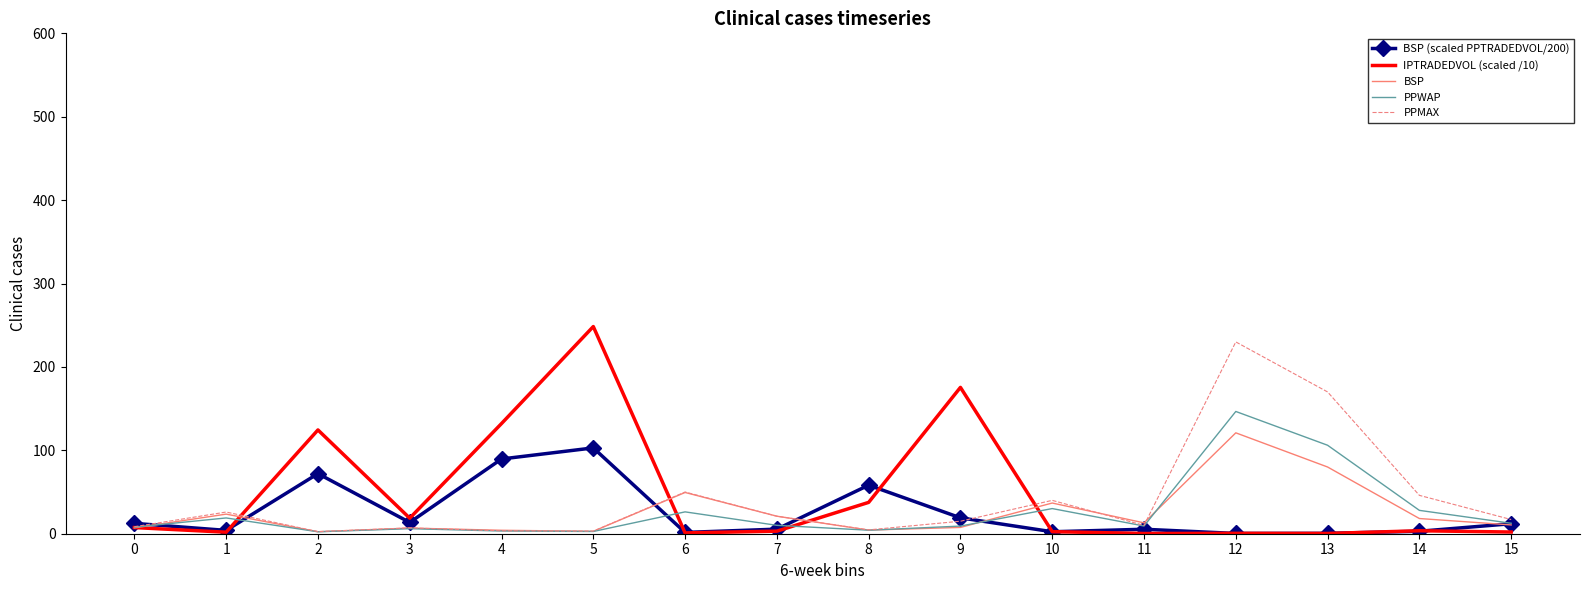

What value does the PPMAX series have at 5?

3.1